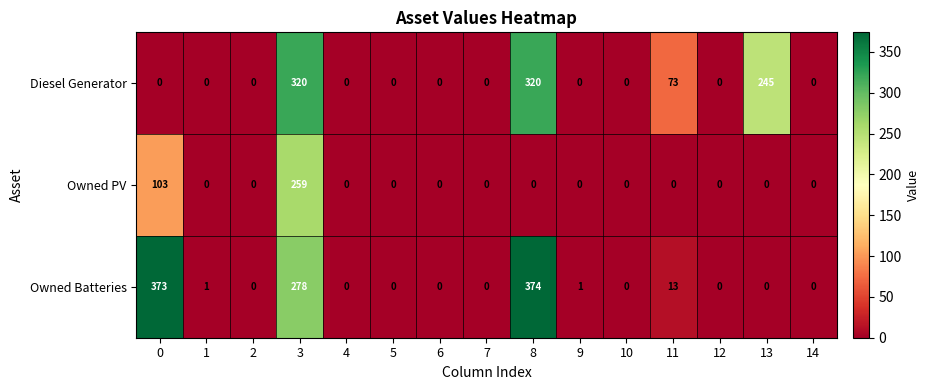

What is the difference between the second highest and second lowest values in the Owned Batteries series?

373